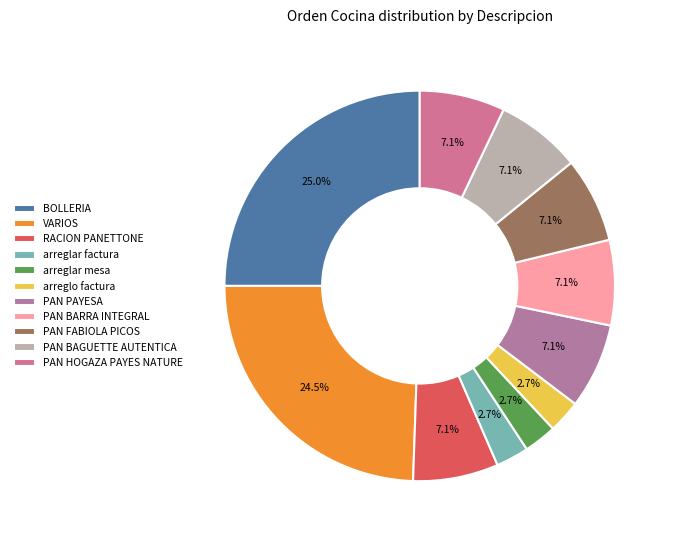

What percentage is NOT represented by RACION PANETTONE?

92.9%